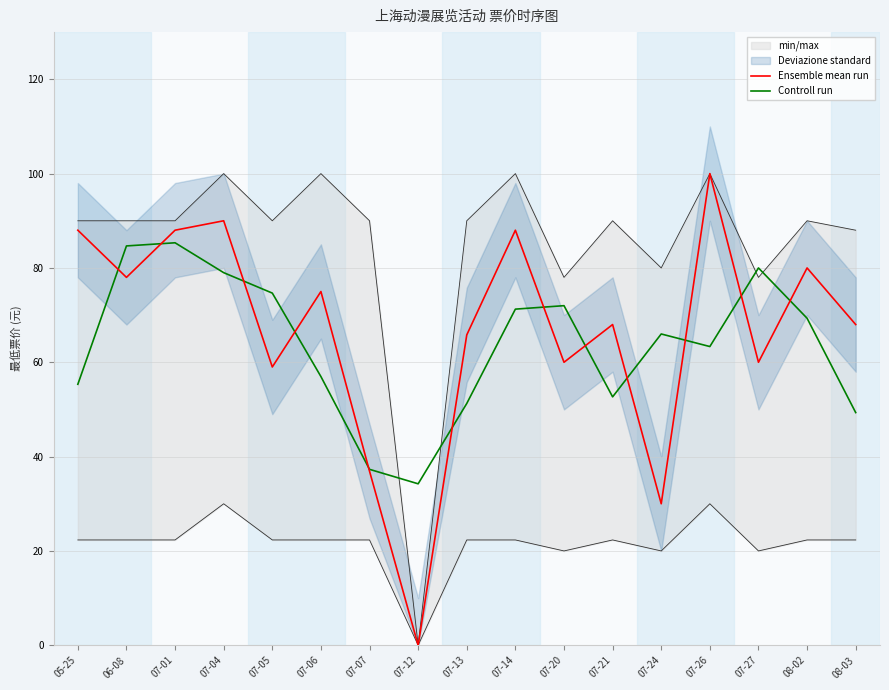

At which category does Ensemble mean run reach its first local peak?

07-04